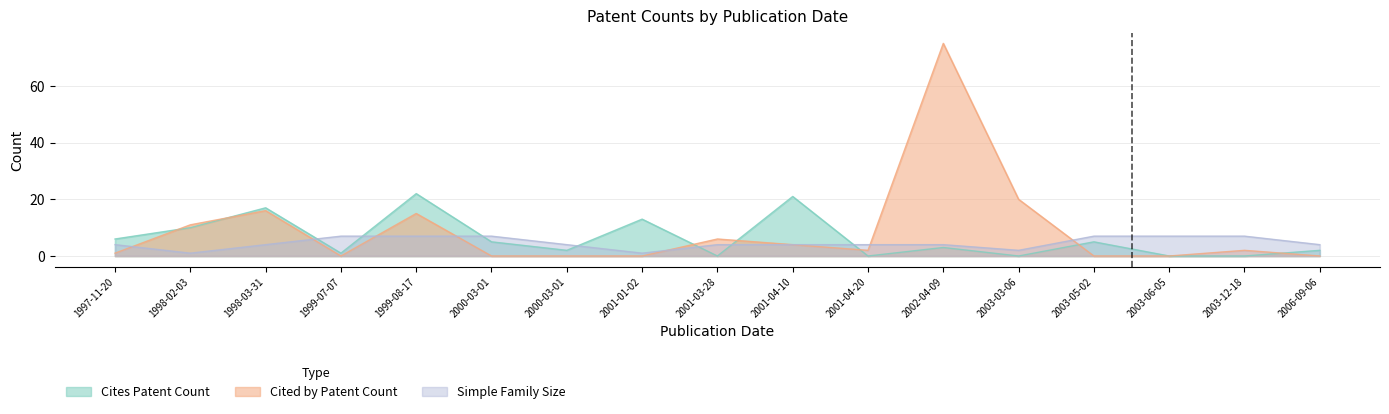

Between 1999-07-07 and 2003-06-05, which series saw the biggest shift?

Cites Patent Count